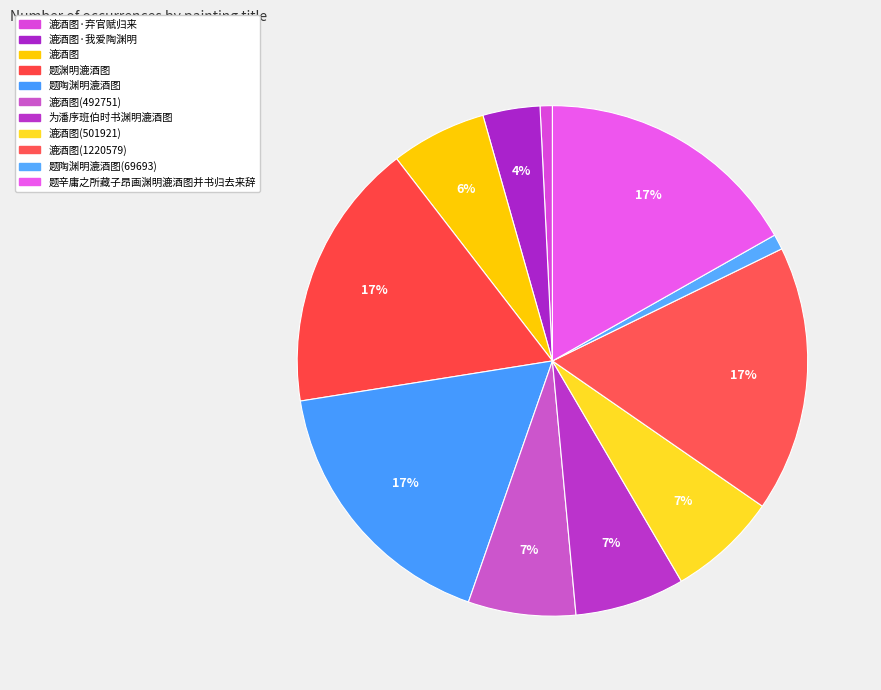

Count the number of slices in the pie.

11